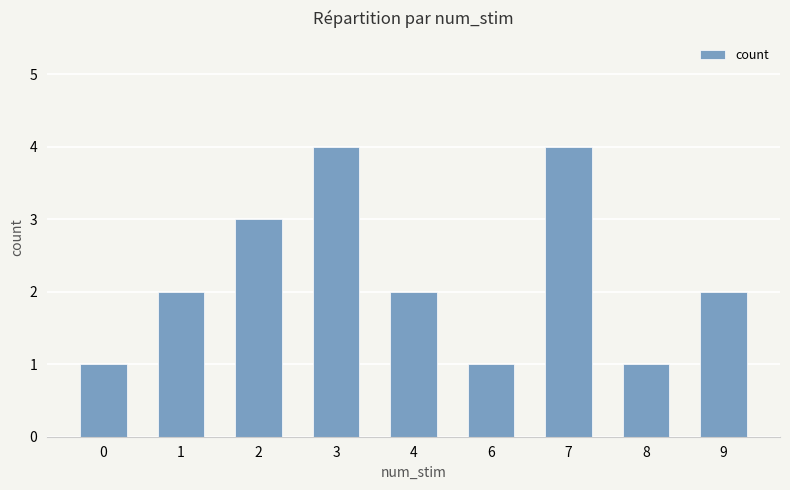

What is the sum of all values?

20